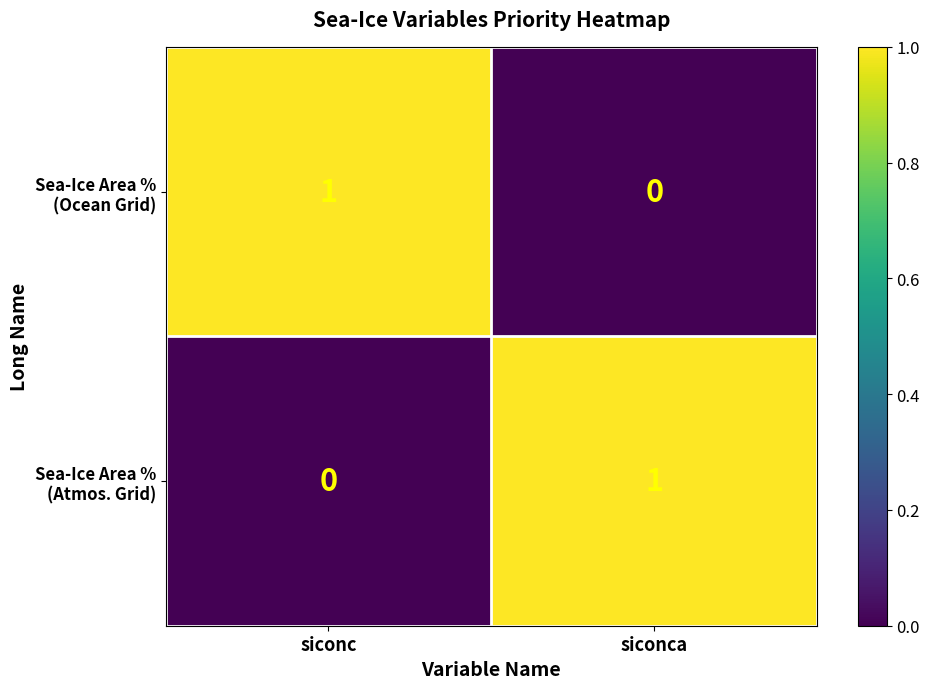

At how many categories does at least one series exceed 0?

2